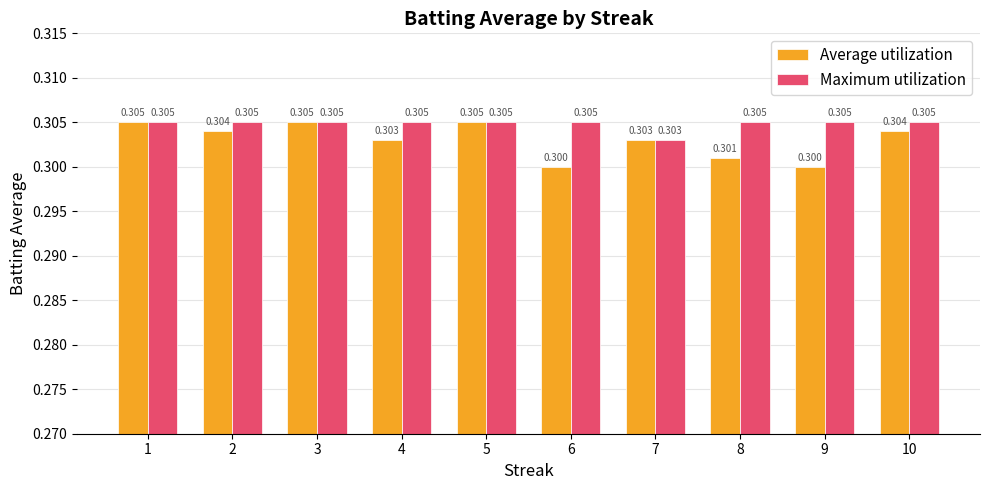

What is the approximate value of Average utilization at 1?

0.3